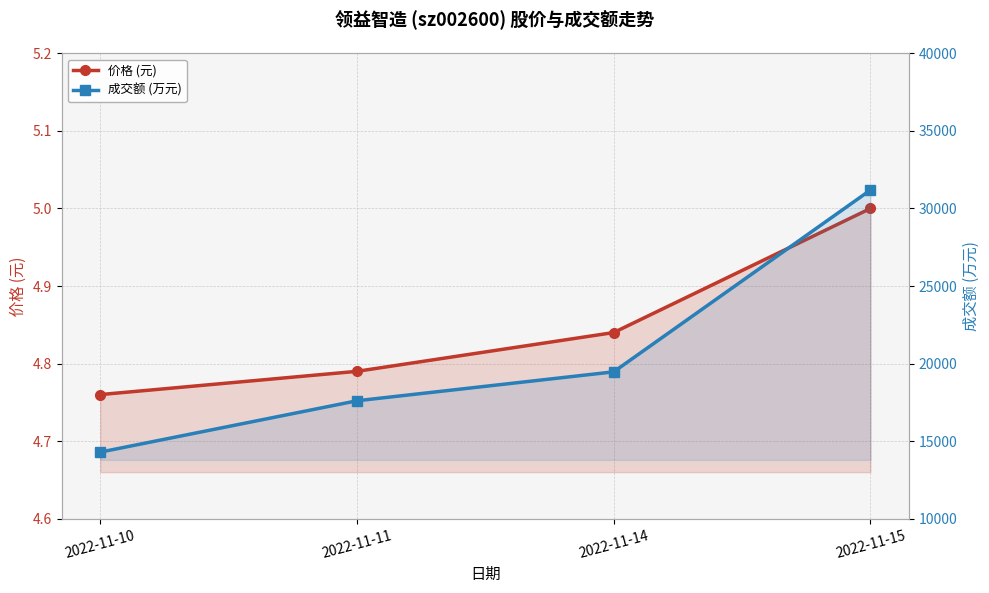

True or false: 成交额 (万元) and 价格 (元) cross at least once.

False